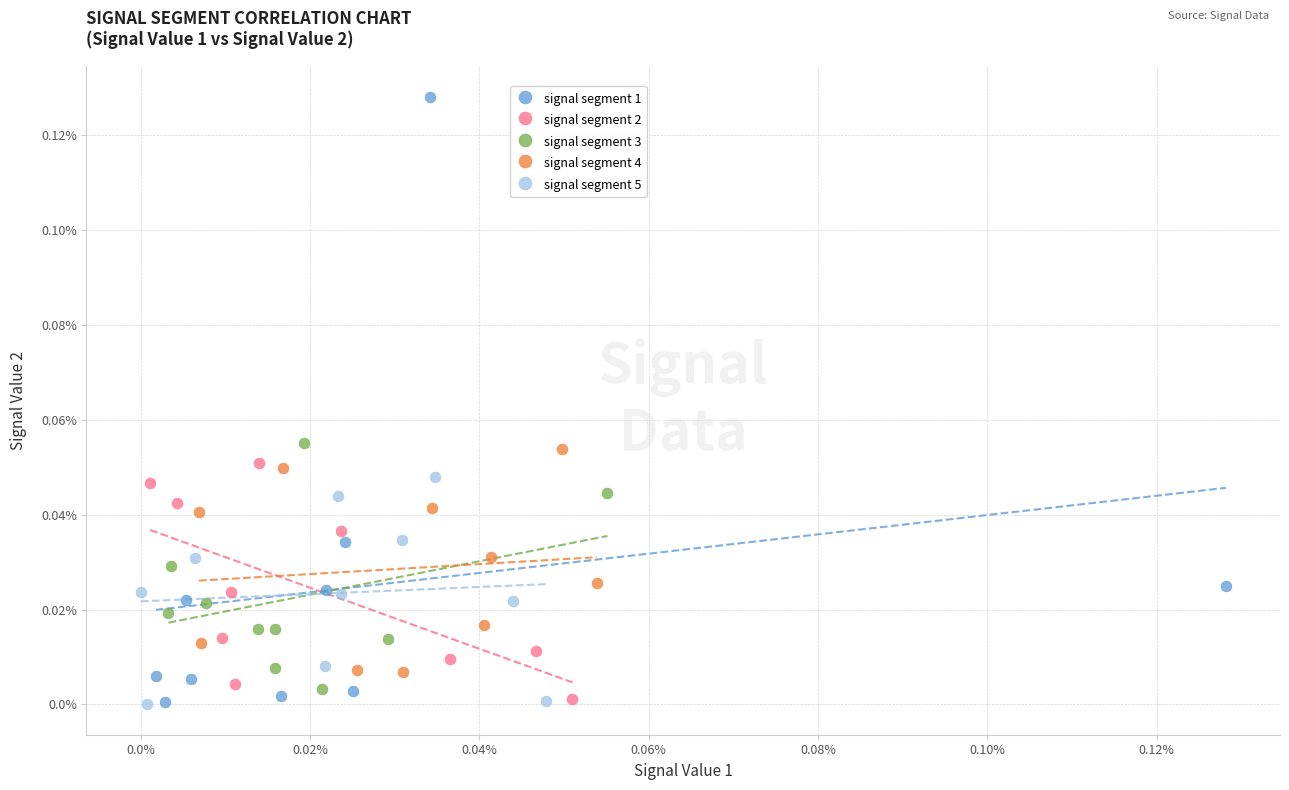

What are all the series names shown in the legend?

signal segment 1, signal segment 2, signal segment 3, signal segment 4, signal segment 5